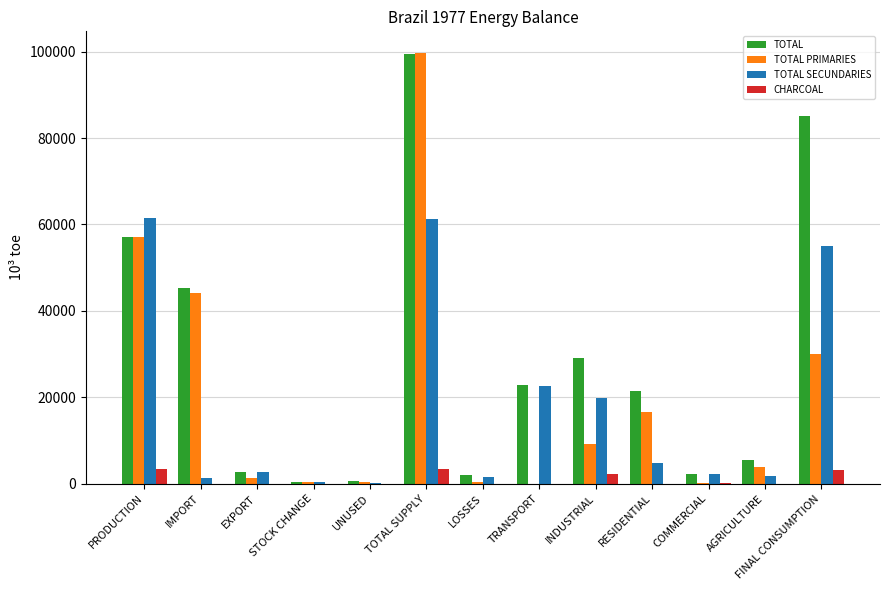

Which category has the highest value across all series?

TOTAL SUPPLY